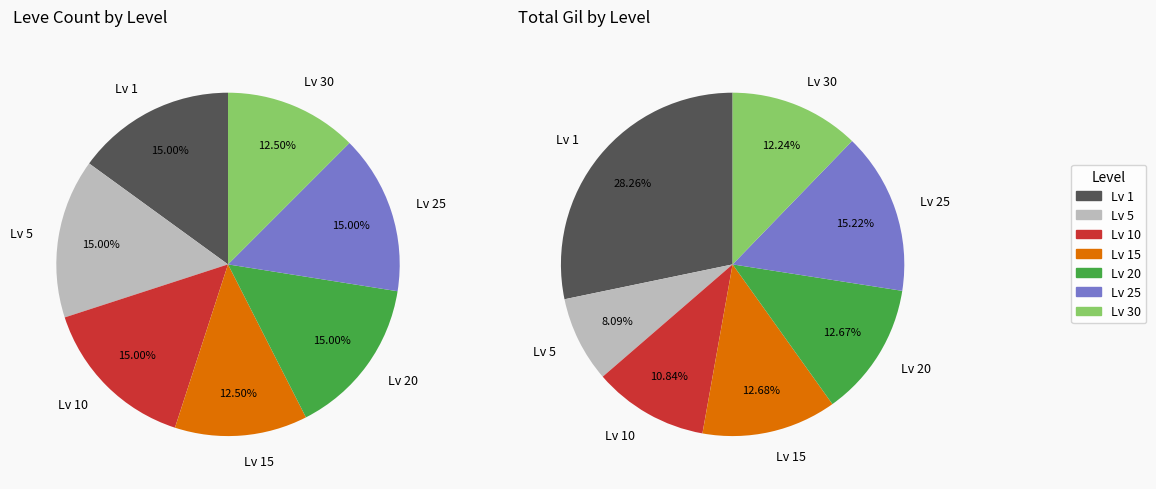

The Yew Radical slice represents 1% of the pie. True or false?

False